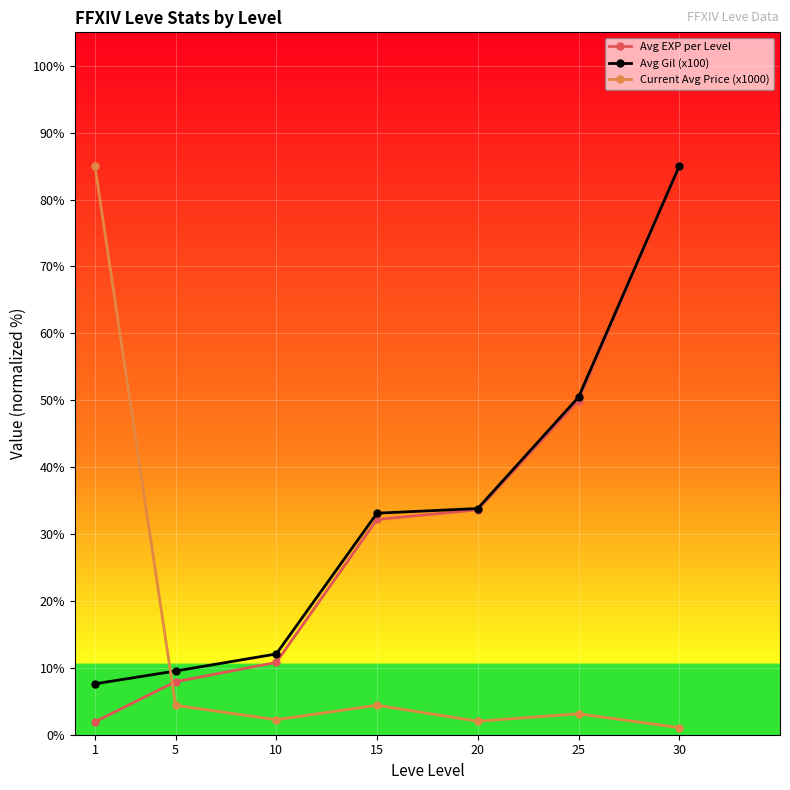

What is the total value across all series at 20?

69.4